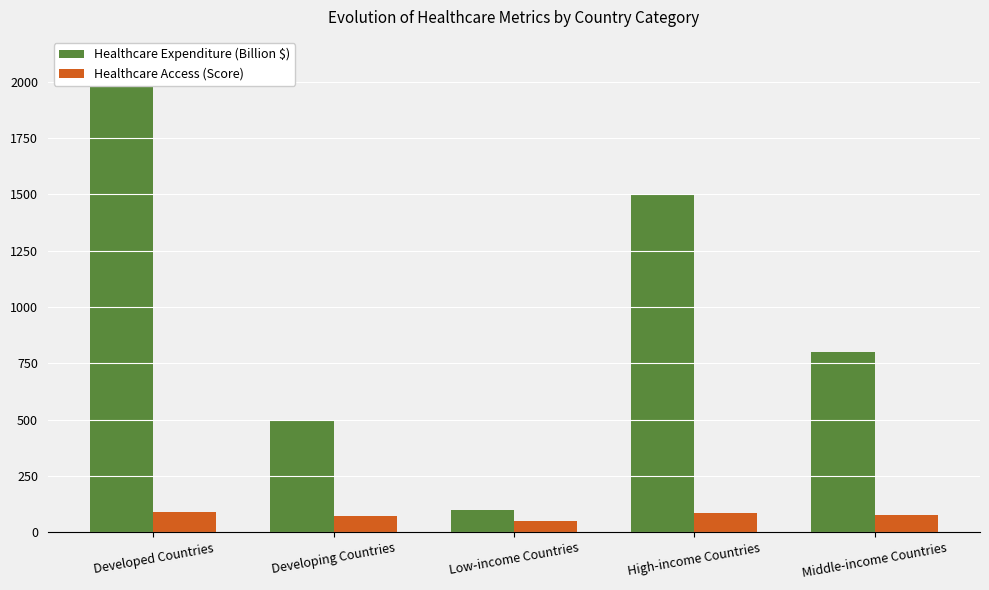

Which label corresponds to the largest value in the chart?

Developed Countries